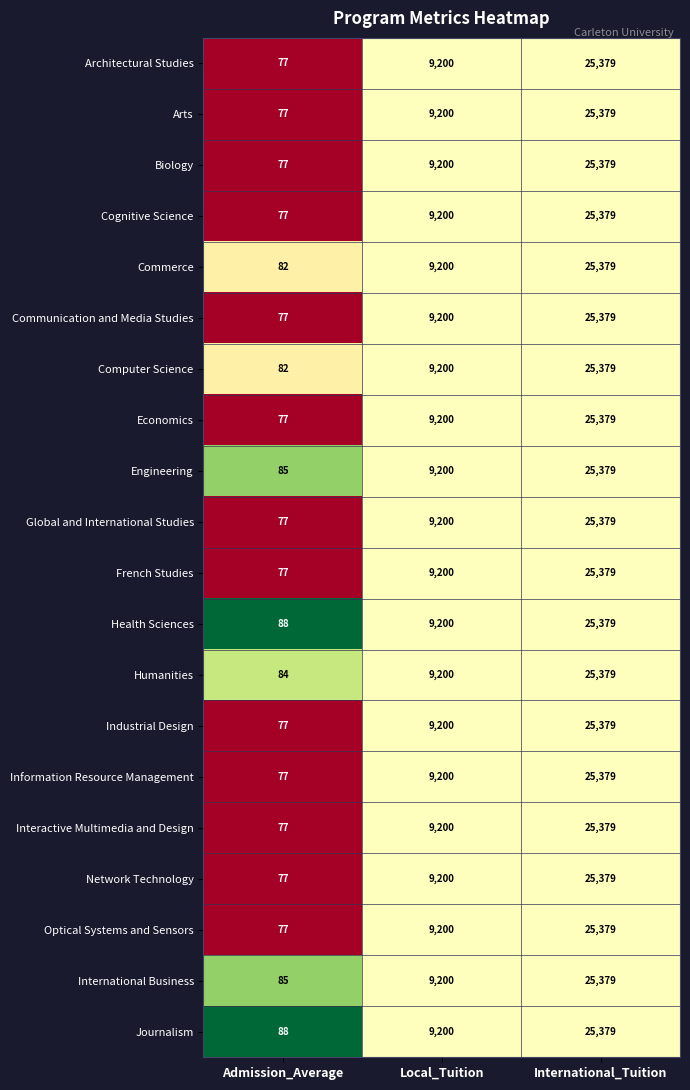

Count the number of categories in the chart.

3